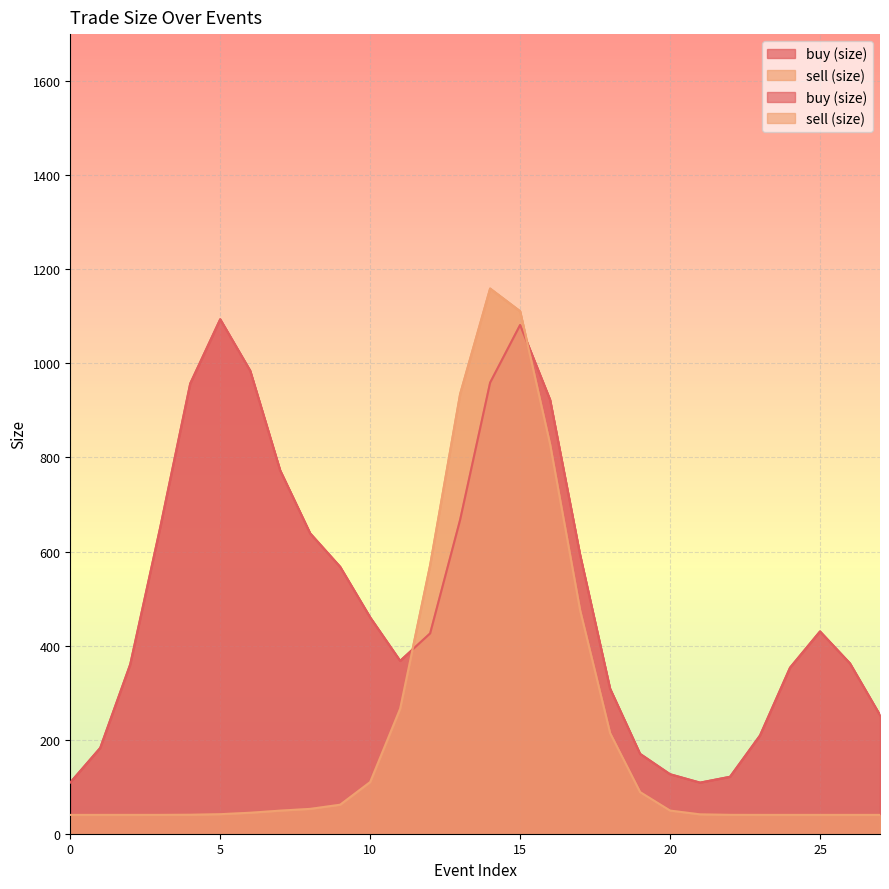

What are all the series names shown in the legend?

buy (size), sell (size)